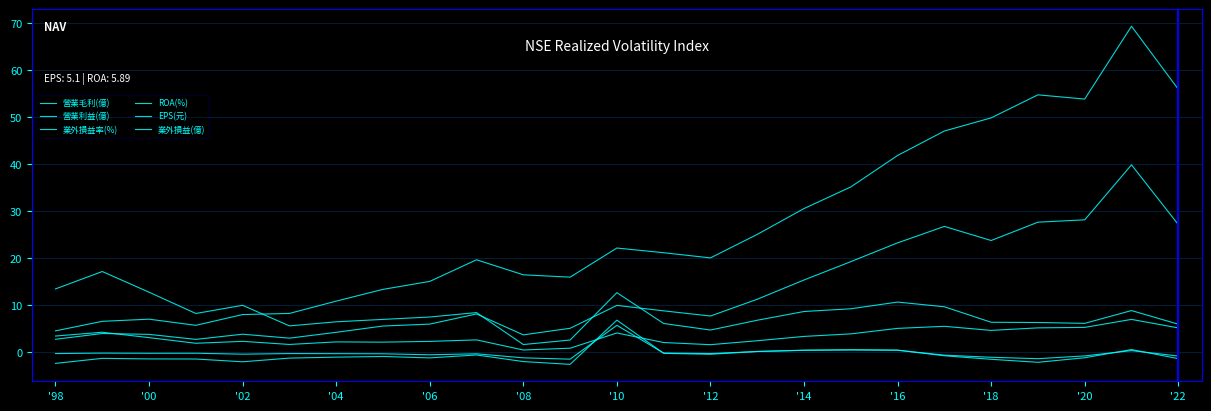

True or false: 業外損益(億) has more than 1 points higher than both neighbors.

True